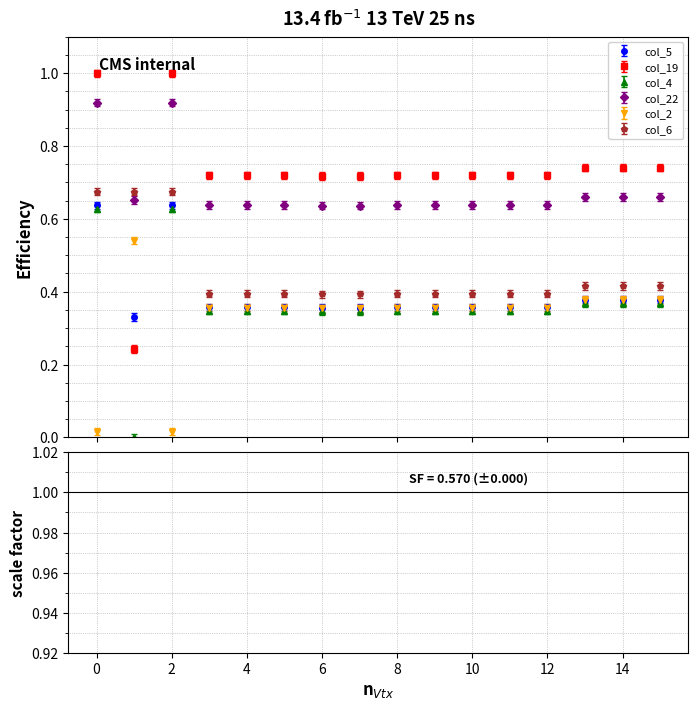

Which series ends up on top after the final intersection of col_19 and col_5?

col_19